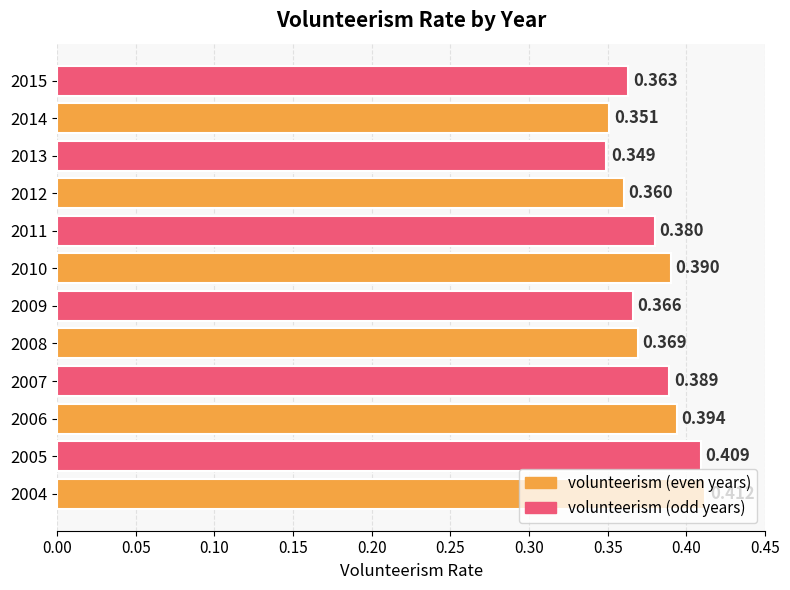

How many bars are there in total?

12